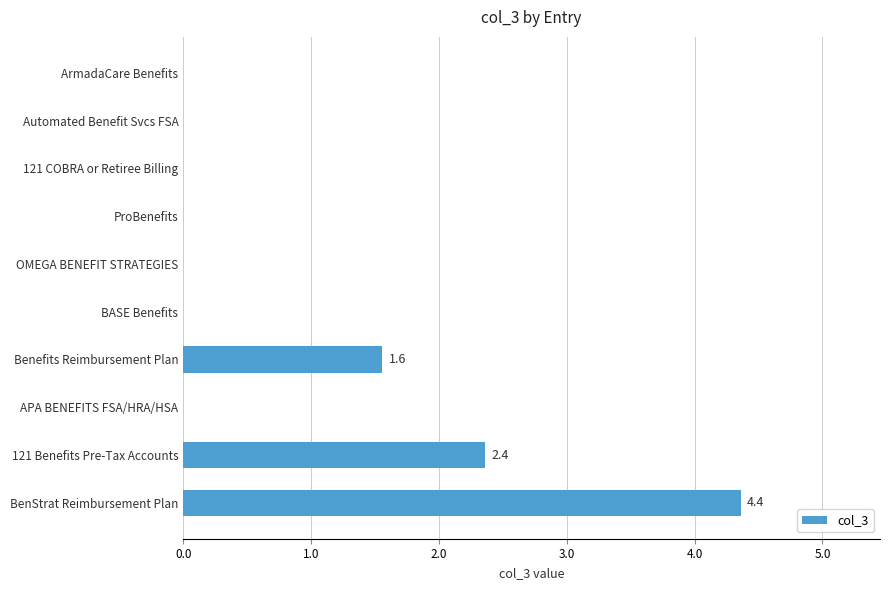

What is the greatest value displayed?

4.4